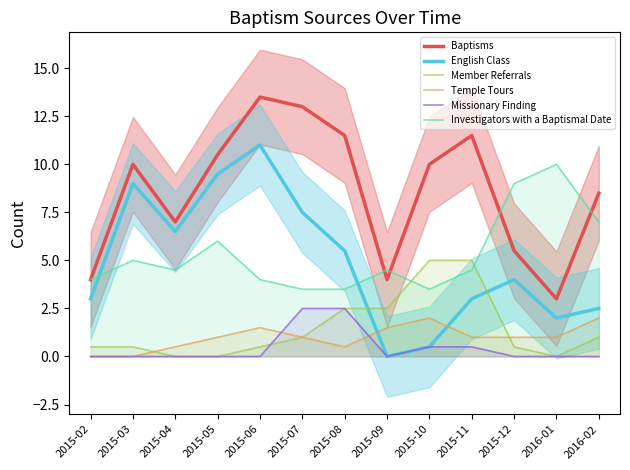

Reading left to right, transcribe all the data shown in this chart.

Baptisms: 4.0	10.0	7.0	10.5	13.5	13.0	11.5	4.0	10.0	11.5	5.5	3.0	8.5
English Class: 3.0	9.0	6.5	9.5	11.0	7.5	5.5	0.0	0.5	3.0	4.0	2.0	2.5
Member Referrals: 0.5	0.5	0.0	0.0	0.5	1.0	2.5	2.5	5.0	5.0	0.5	0.0	1.0
Temple Tours: 0.0	0.0	0.5	1.0	1.5	1.0	0.5	1.5	2.0	1.0	1.0	1.0	2.0
Missionary Finding: 0.0	0.0	0.0	0.0	0.0	2.5	2.5	0.0	0.5	0.5	0.0	0.0	0.0
Investigators with a Baptismal Date: 4.0	5.0	4.5	6.0	4.0	3.5	3.5	4.5	3.5	4.5	9.0	10.0	7.0